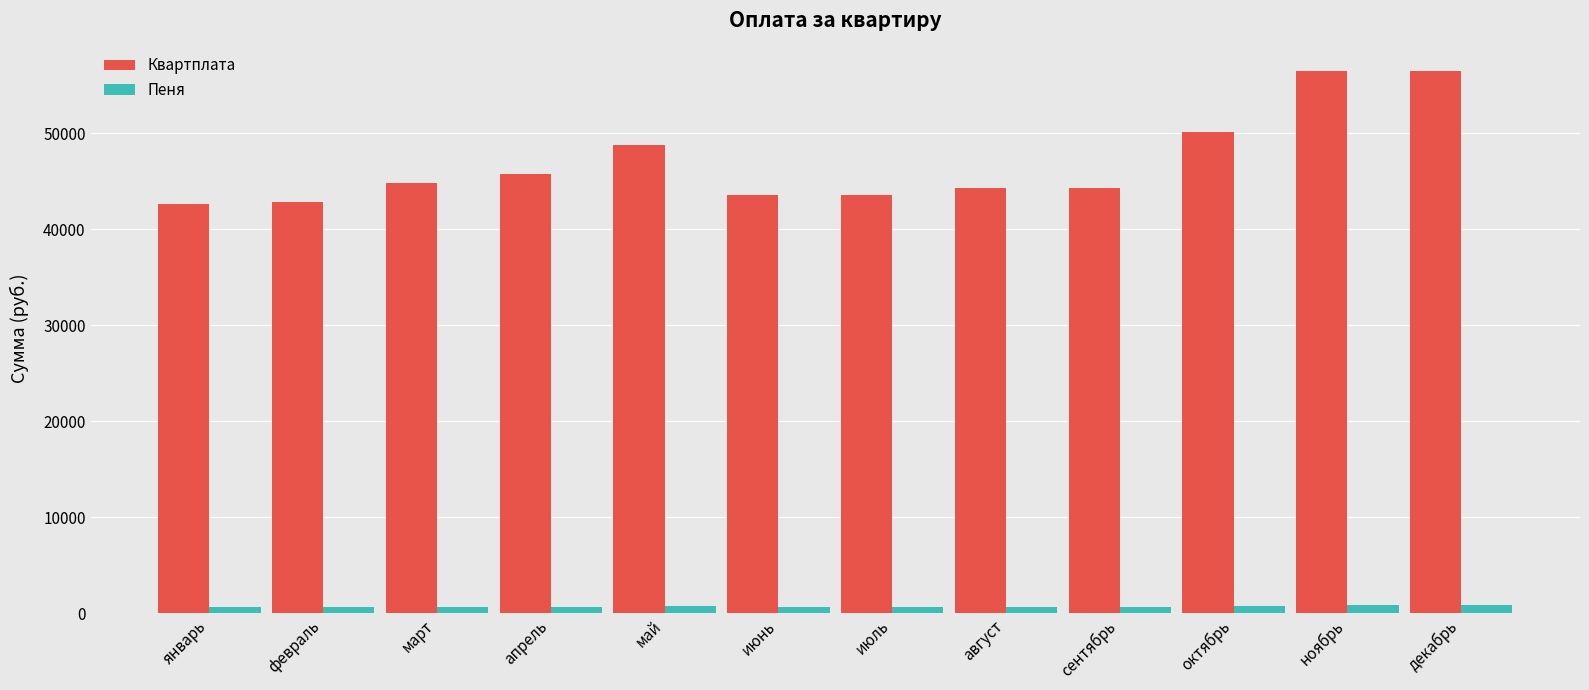

The Пеня series shows 847.3 at ноябрь. True or false?

True